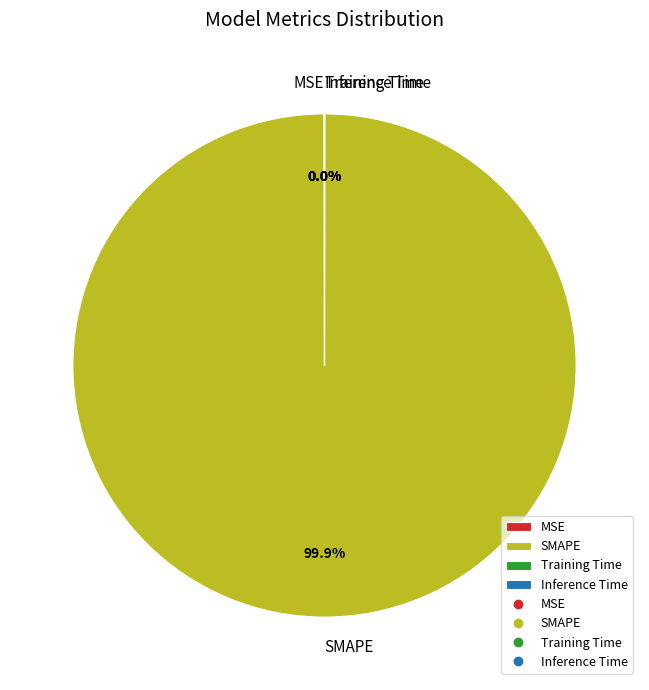

What is the majority slice?

SMAPE